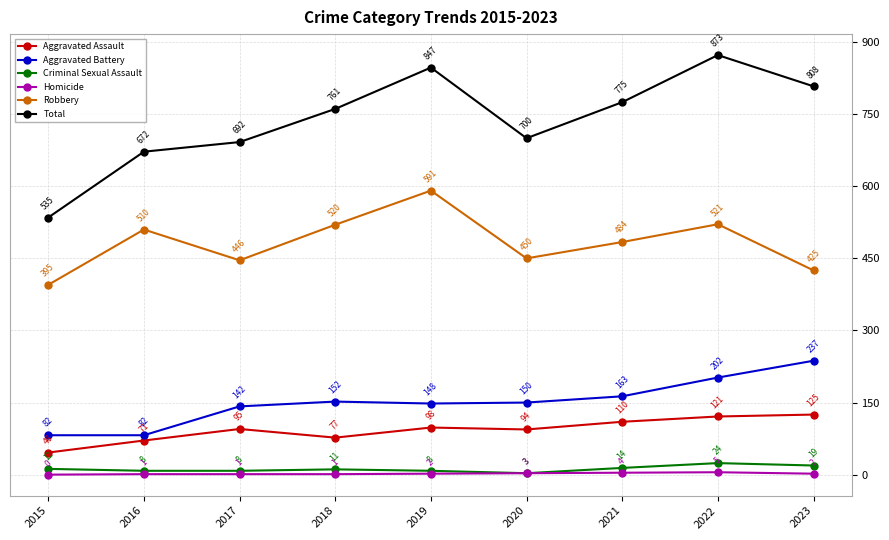

Which category has the highest value in the Criminal Sexual Assault series?

2022